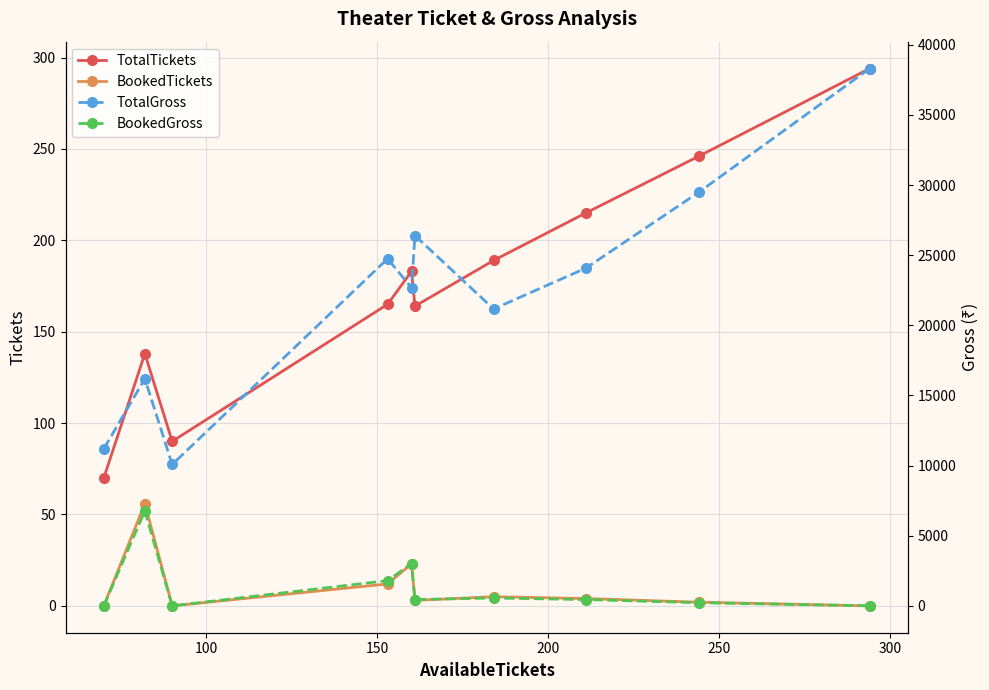

What is the minimum value for TotalTickets?

70